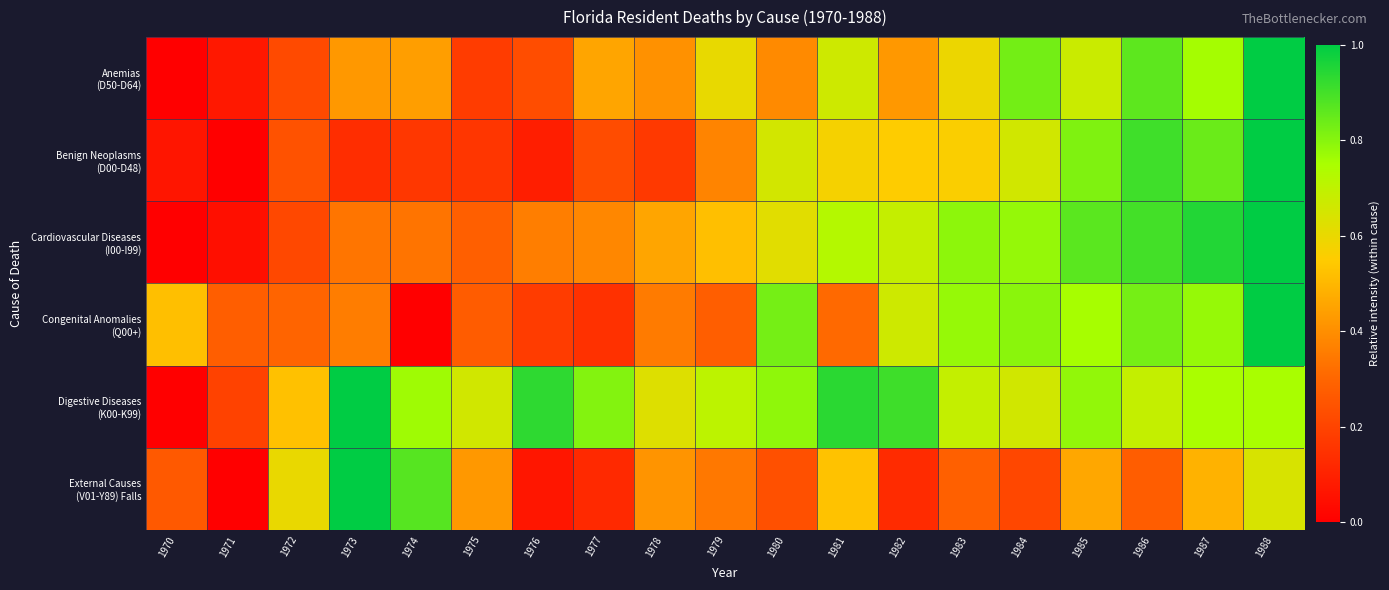

At which category is the sum across all series the highest?

1988